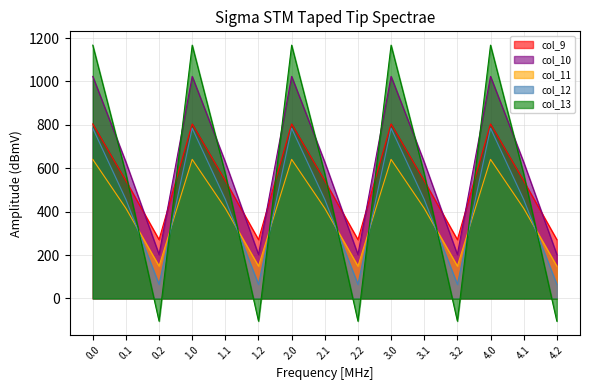

How many data points in col_11 are above 415?

10